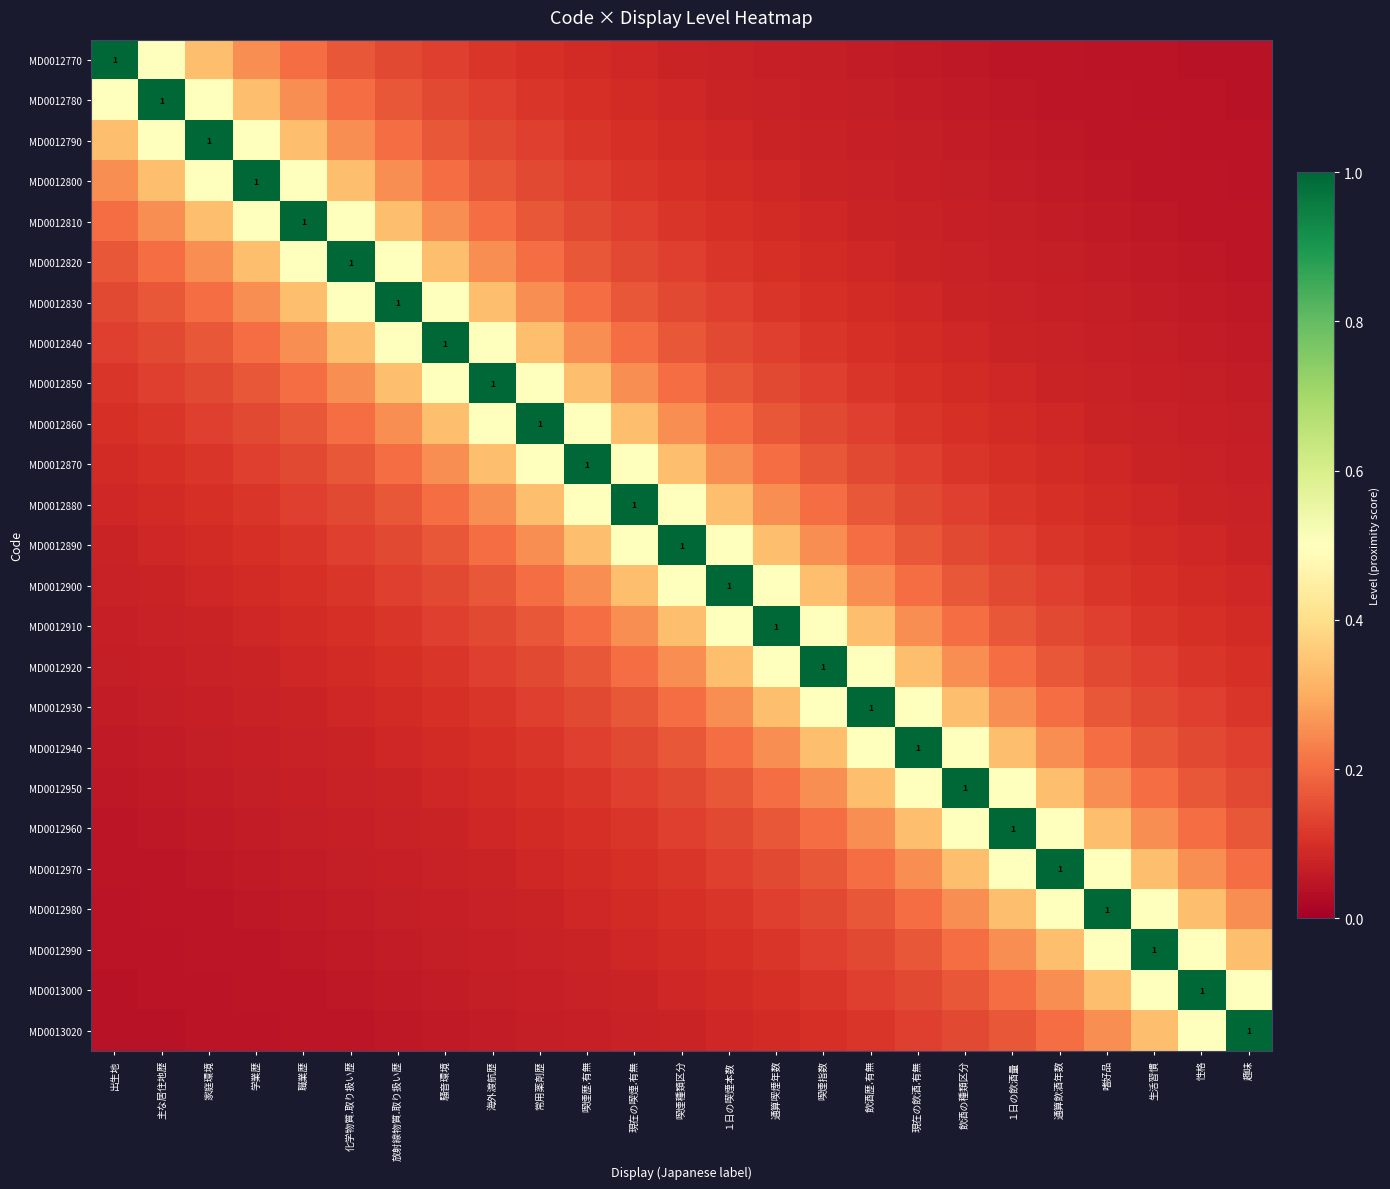

Is the value of MD0012950 at 主な居住地歴 greater than the value of MD0012780 at 喫煙歴.有無?

No